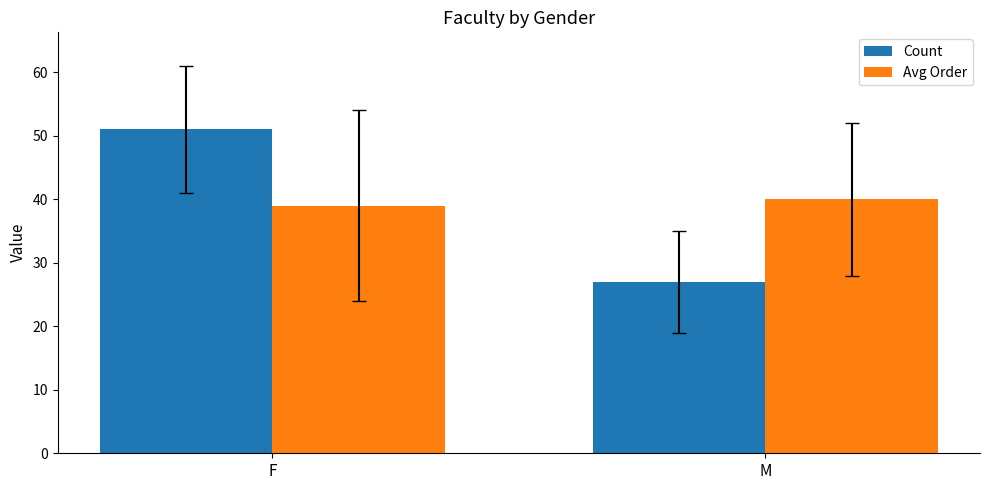

Does the chart contain any negative values?

No